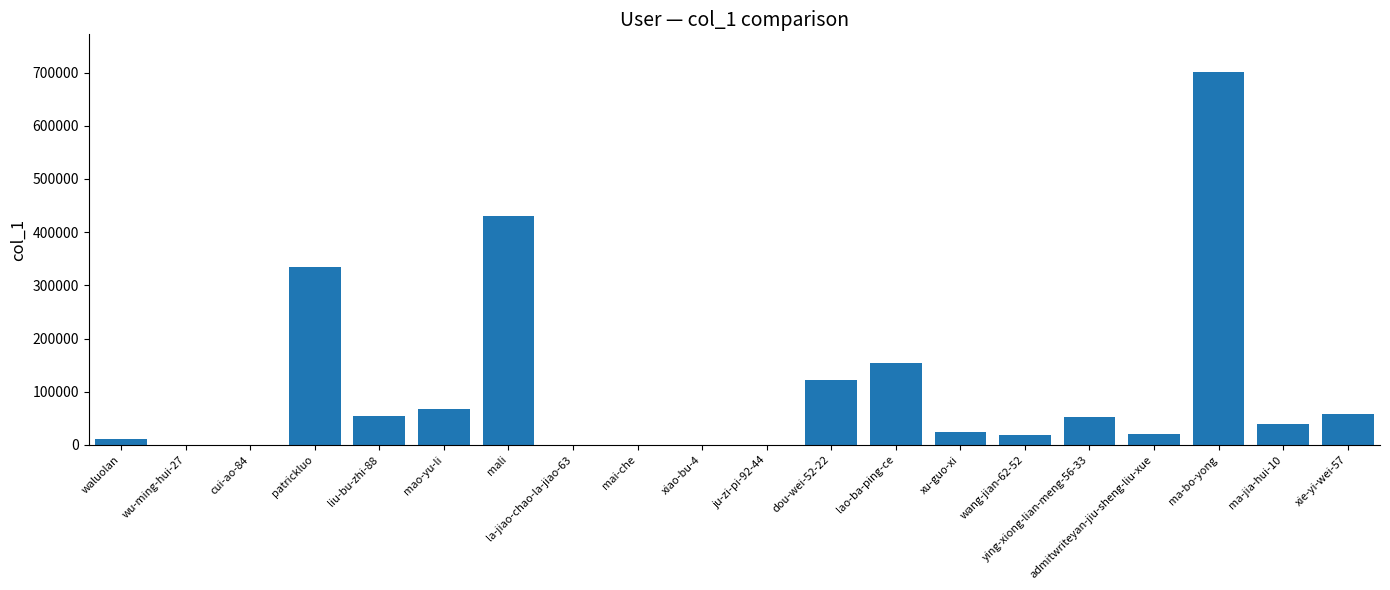

What is the sum of all values?

2089938